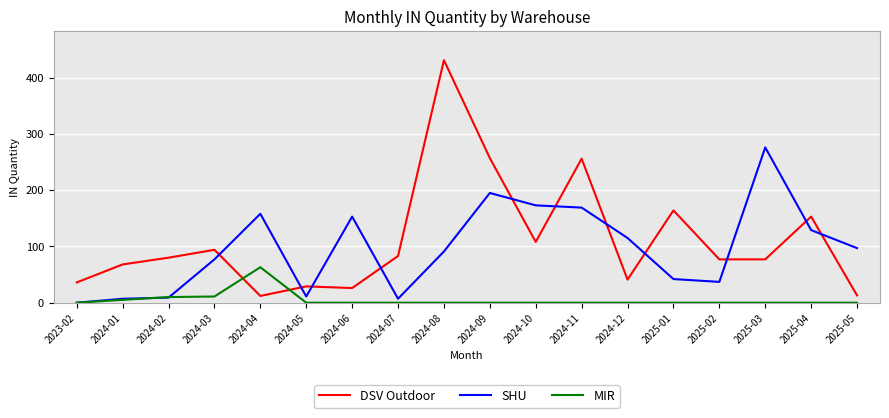

The value of MIR at 2025-04 is -28. True or false?

False